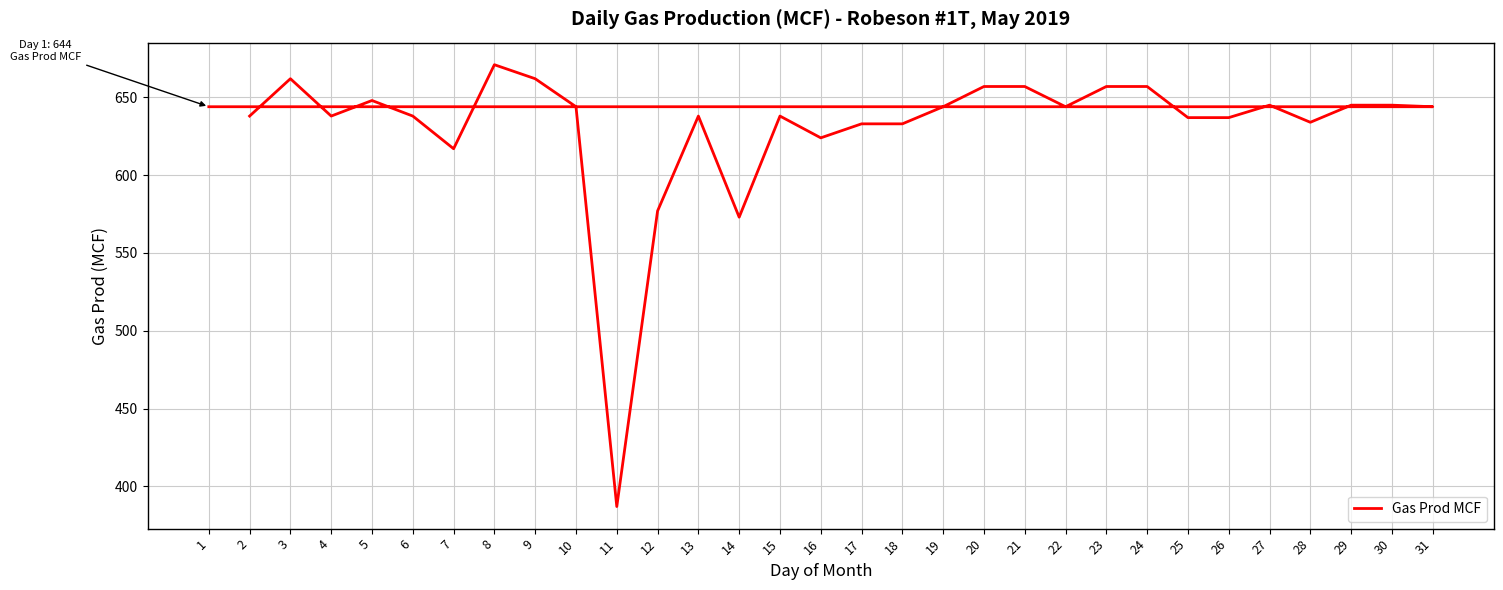

True or false: the data shows 644 at 10.

True